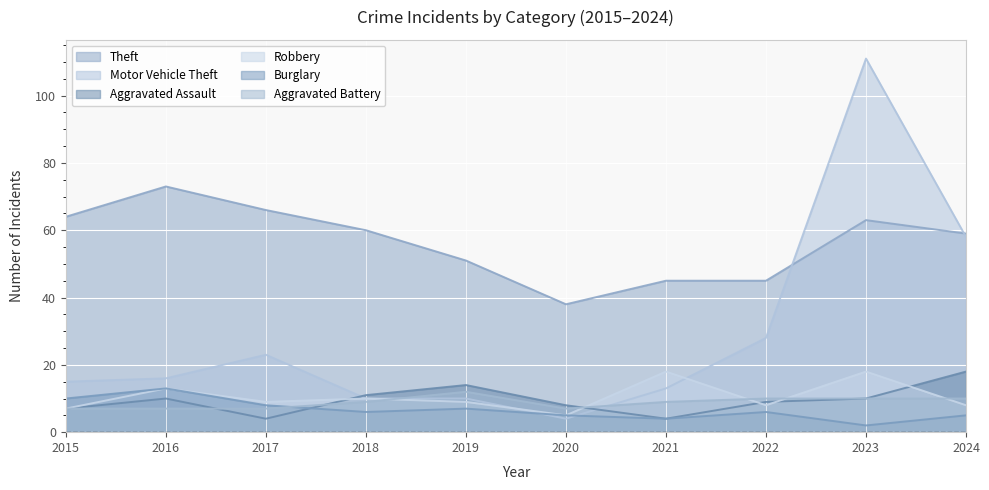

What is the spread (max minus min) of values at 2024?

54